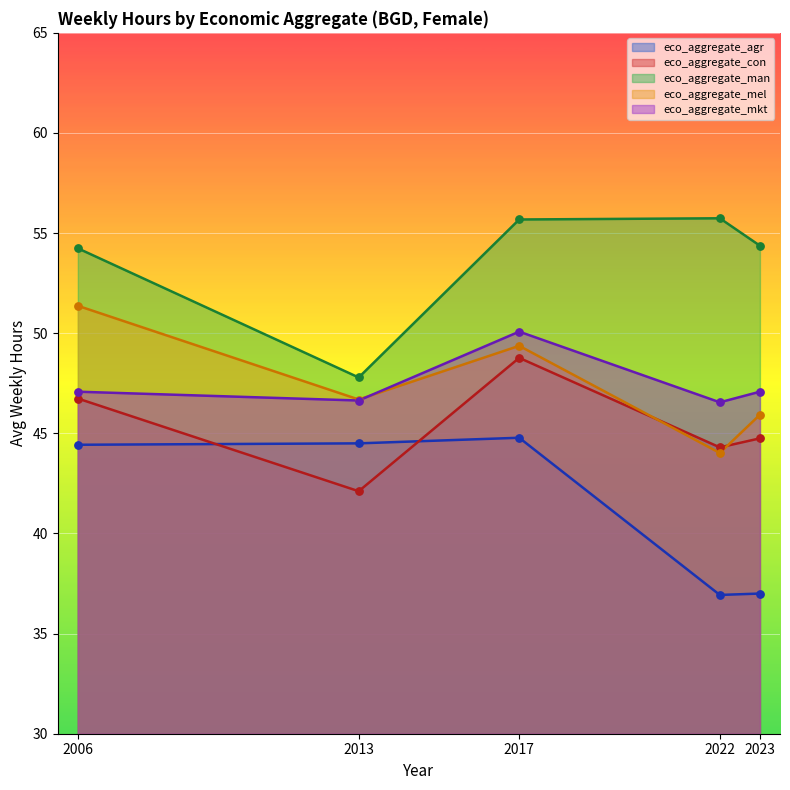

What are all the series names shown in the legend?

eco_aggregate_agr, eco_aggregate_con, eco_aggregate_man, eco_aggregate_mel, eco_aggregate_mkt